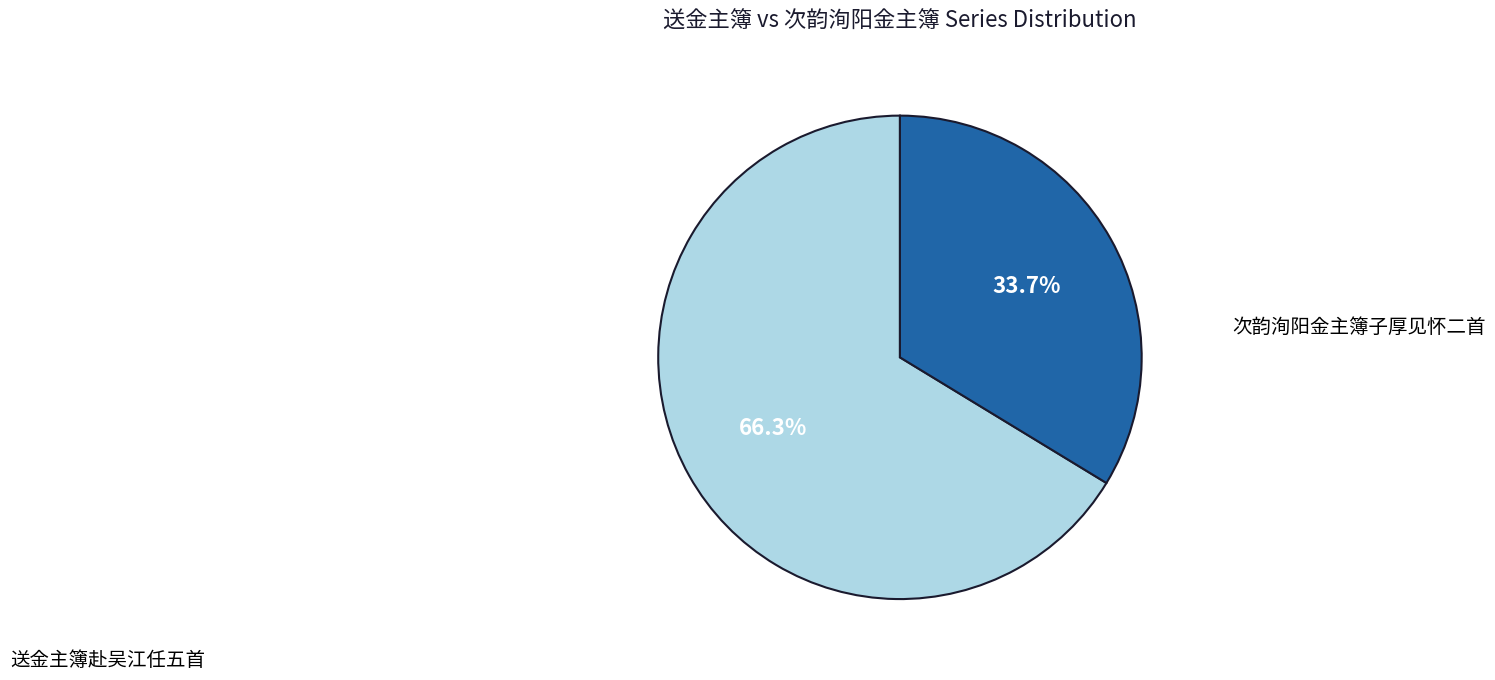

Does any single category account for the majority?

Yes